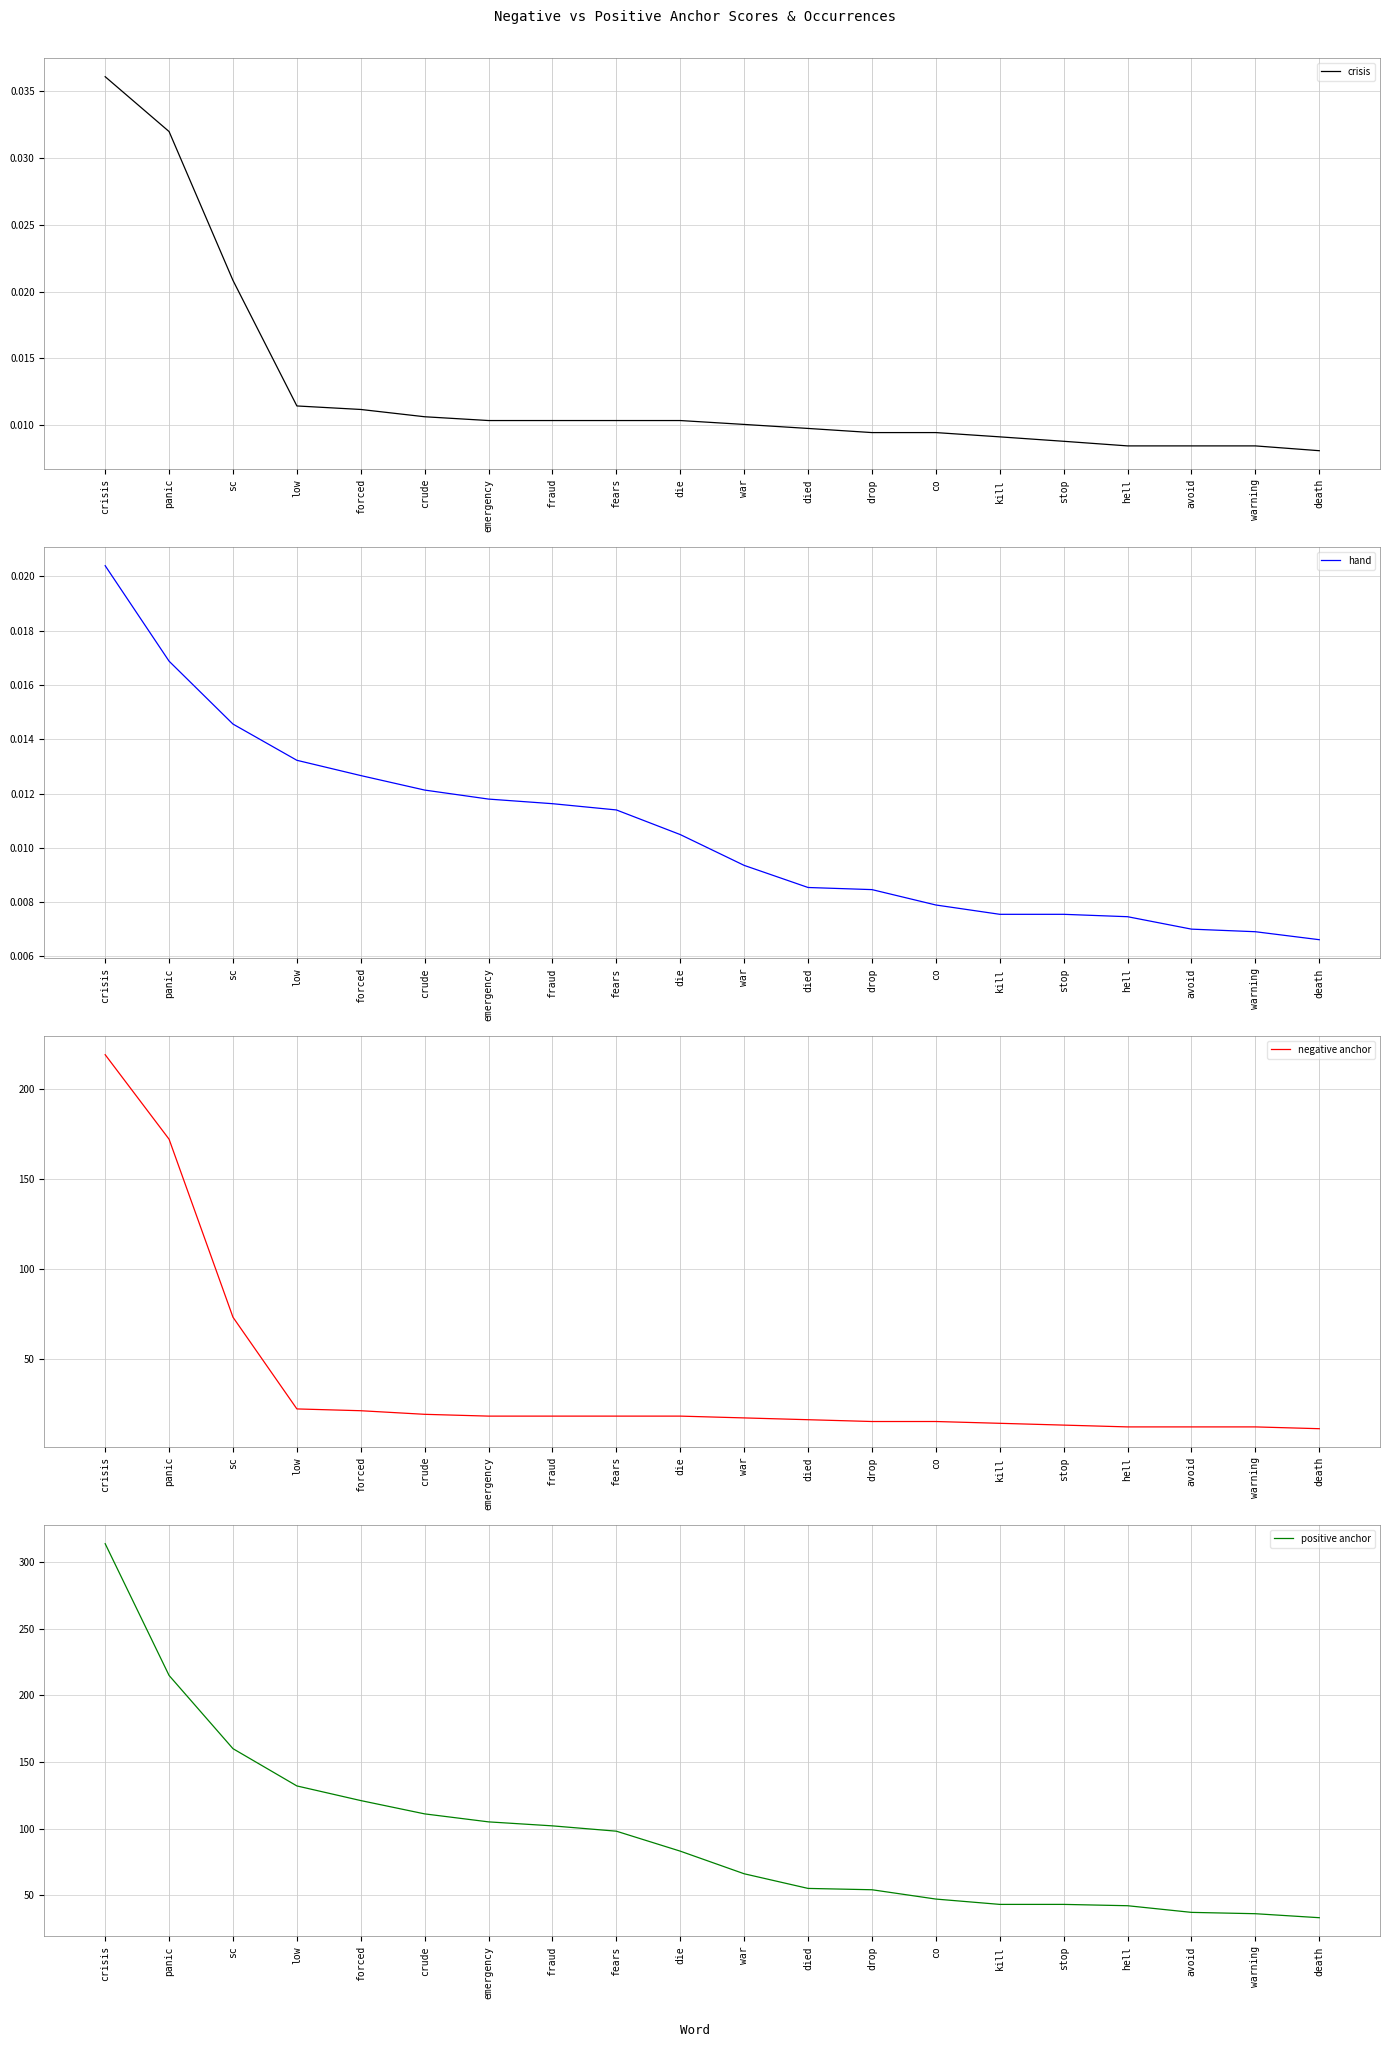

At which category does the chart reach its minimum across all series?

death